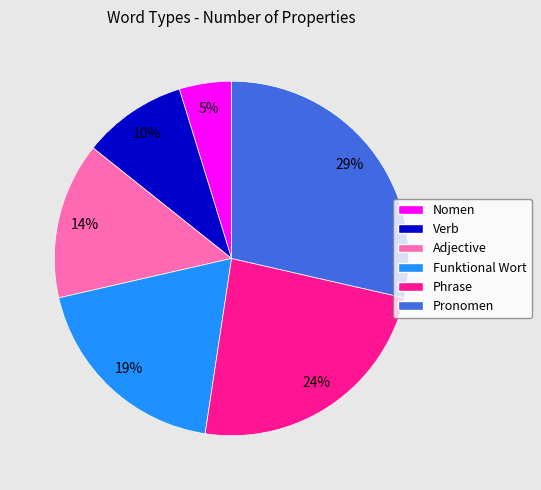

What is the largest slice in the pie chart?

Pronomen